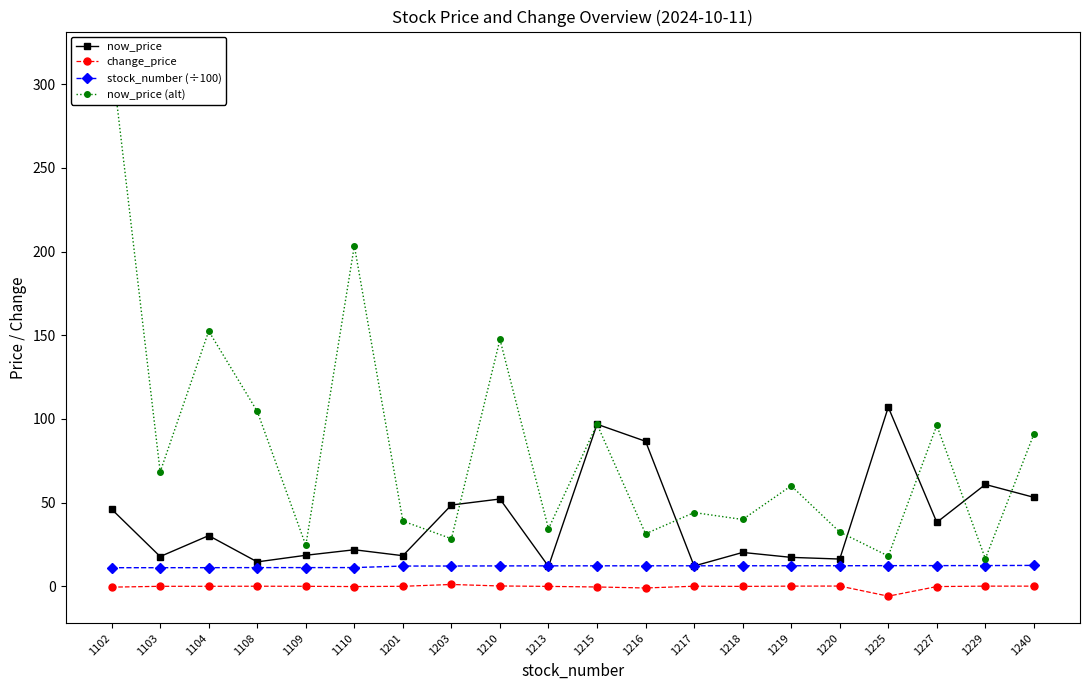

Which label corresponds to the smallest value in the chart?

1225